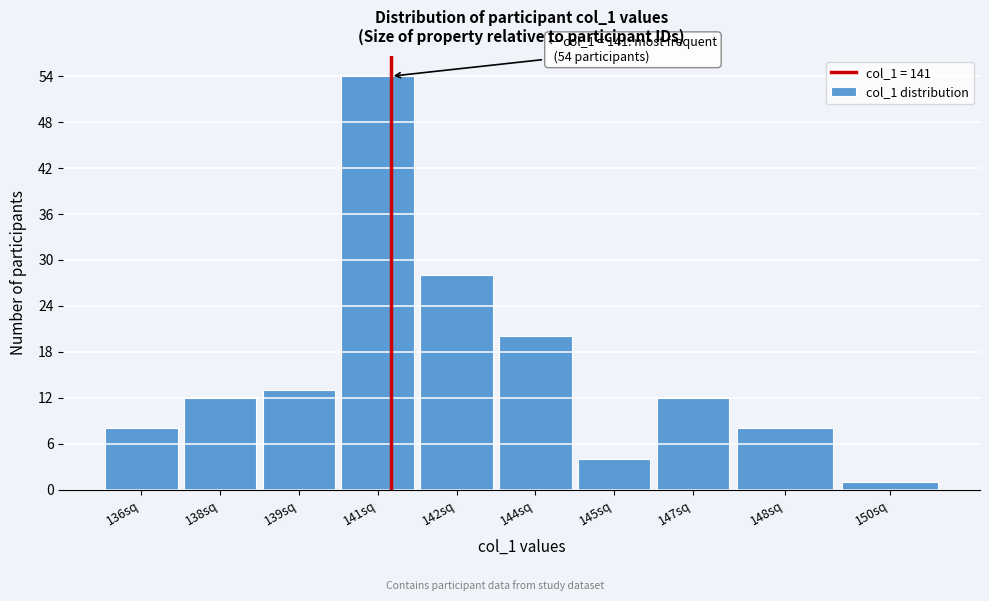

Reading right to left, list all the values displayed in this chart.

1	8	12	4	20	28	54	13	12	8